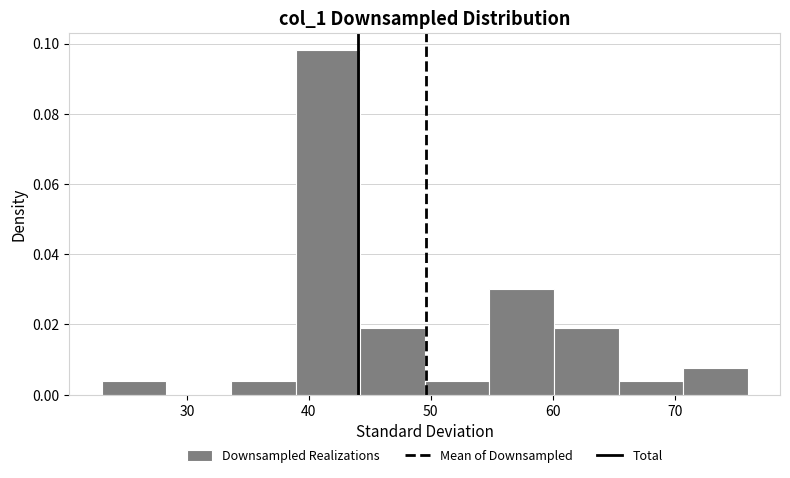

Reading left to right, transcribe this chart: for each bar, give the range it covers on the x-axis and its height. Neither the bar edges nor the heights are printed on the chart, so give them approximately, as read against the axes.

23.0 to 28.3: 0.004
28.3 to 33.6: 0
33.6 to 38.9: 0.004
38.9 to 44.2: 0.098
44.2 to 49.5: 0.018
49.5 to 54.8: 0.004
54.8 to 60.1: 0.030
60.1 to 65.4: 0.018
65.4 to 70.7: 0.004
70.7 to 76.0: 0.008